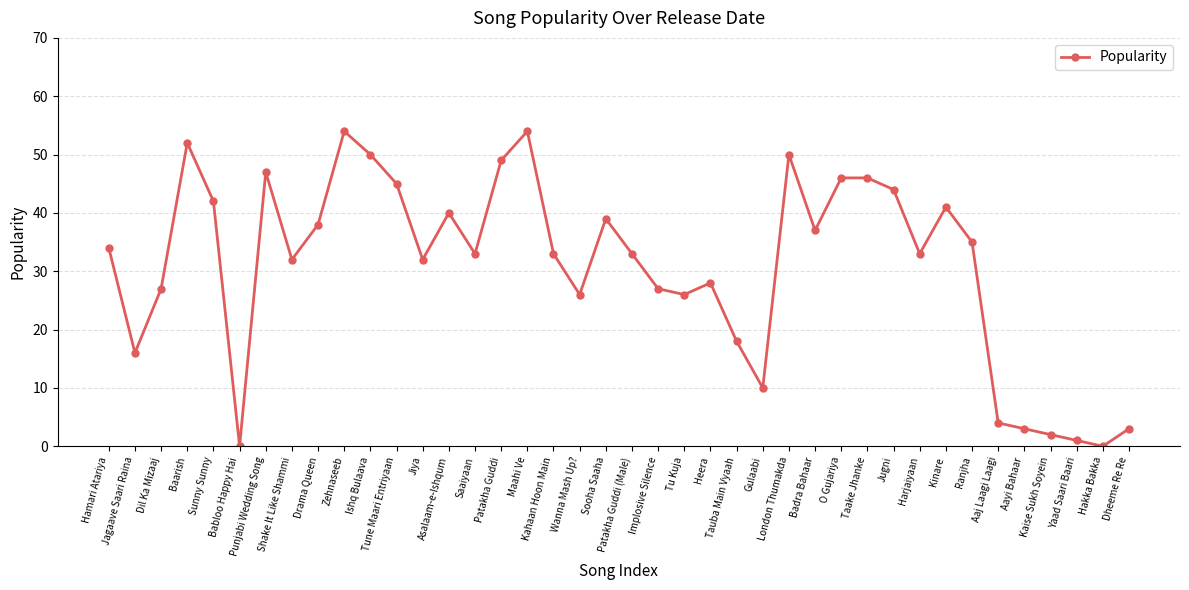

What is the difference between the maximum and minimum values?

54